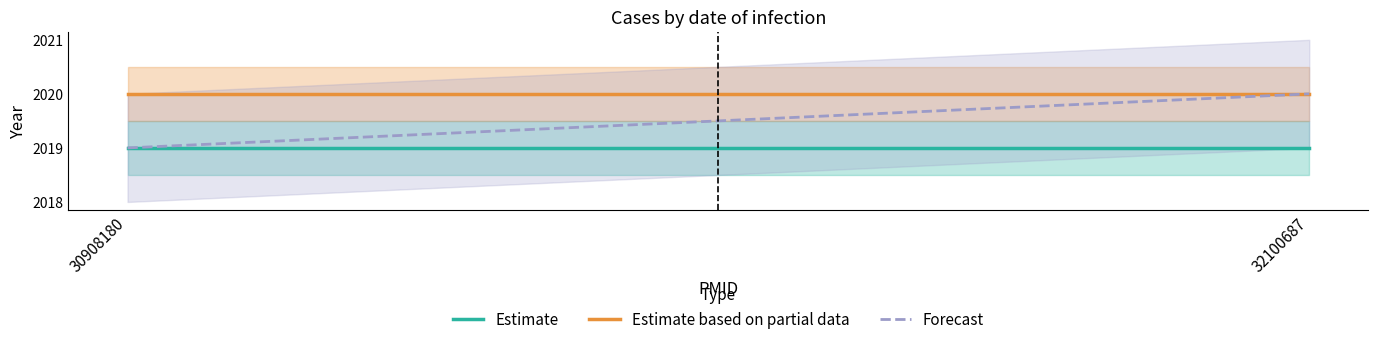

Where is Estimate based on partial data nearest to the value 2020?

30908180